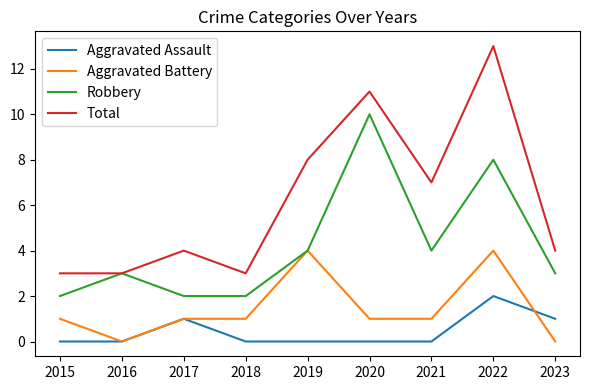

At which category is the sum across all series the highest?

2022